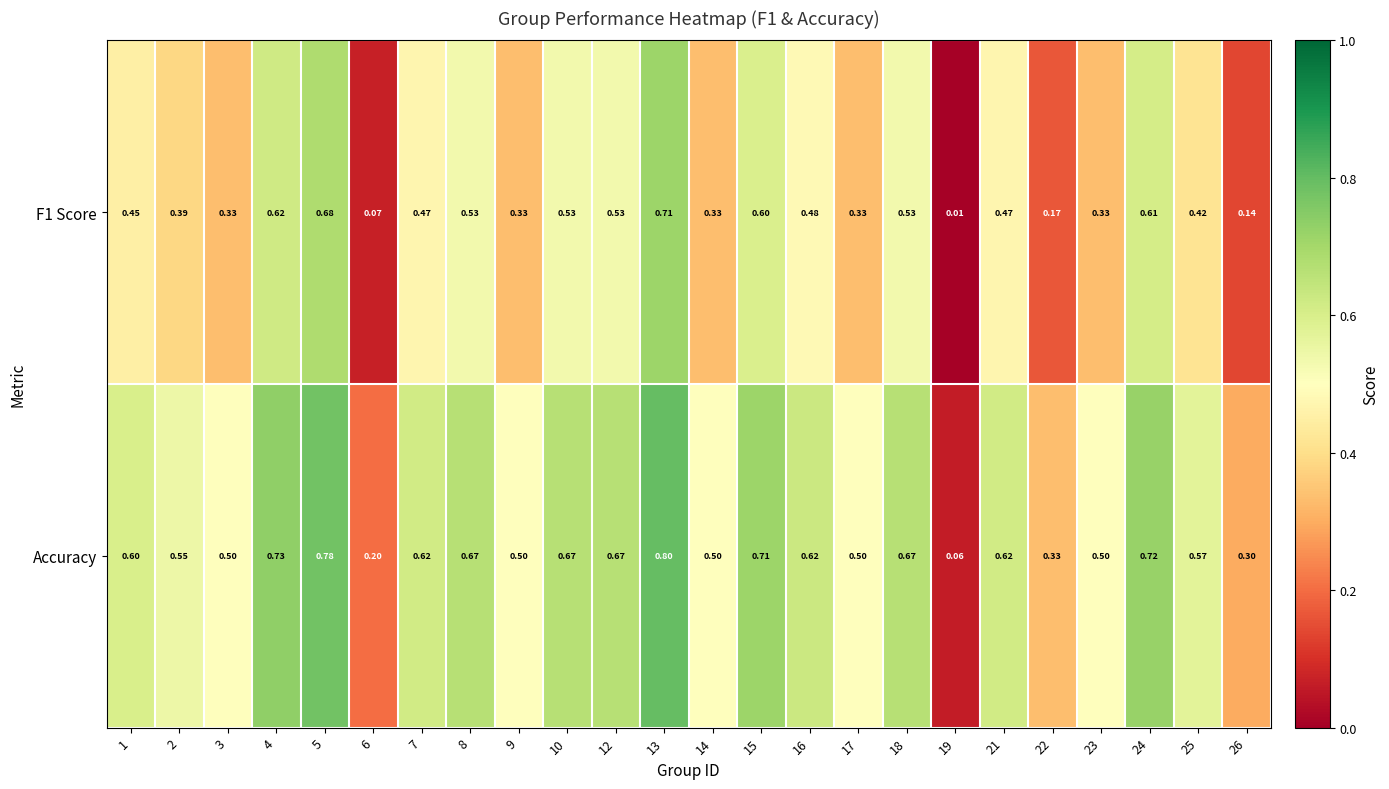

List the series in order of their overall mean, highest first.

Accuracy, F1 Score